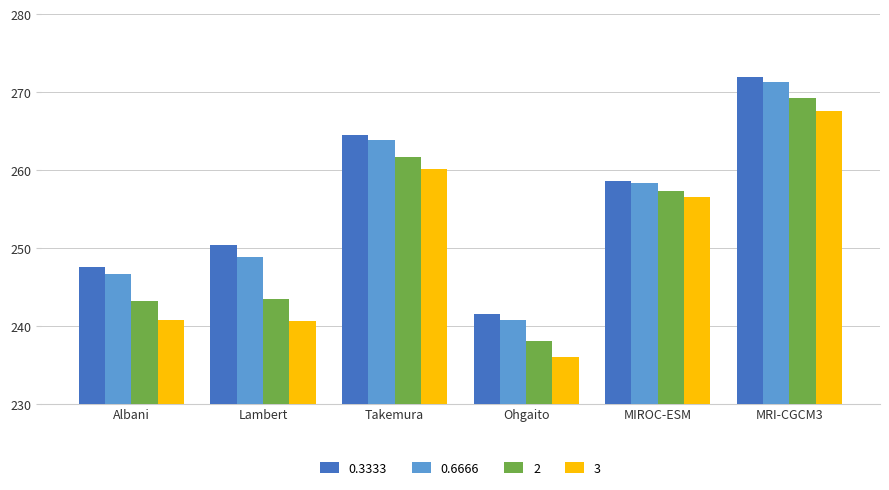

The value of 0.6666 at Ohgaito is 240.8. True or false?

True